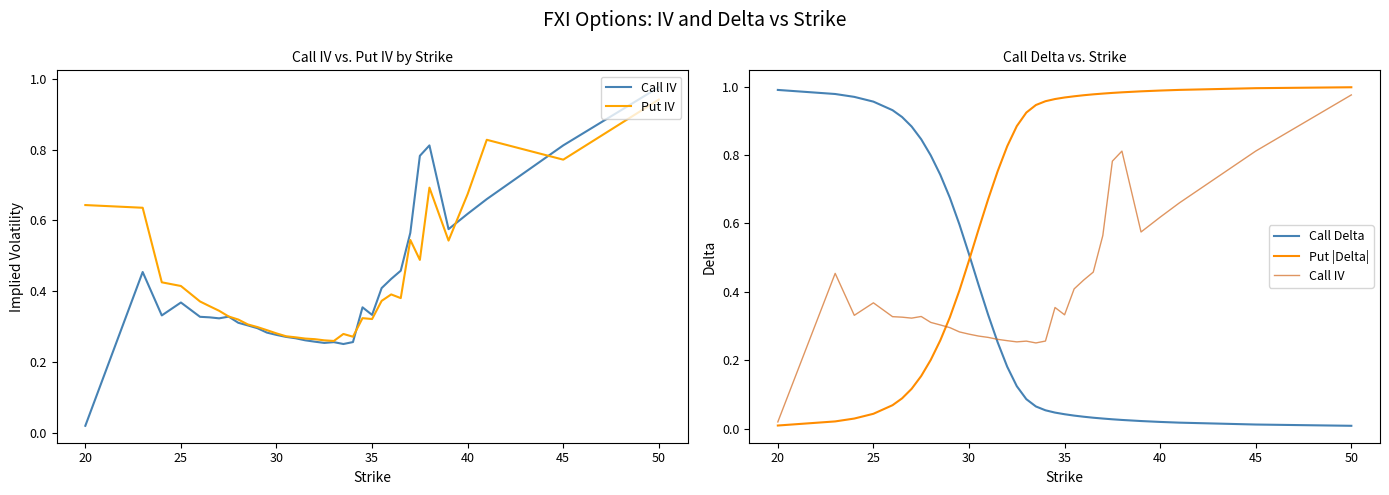

At how many categories does at least one series exceed 0?

34